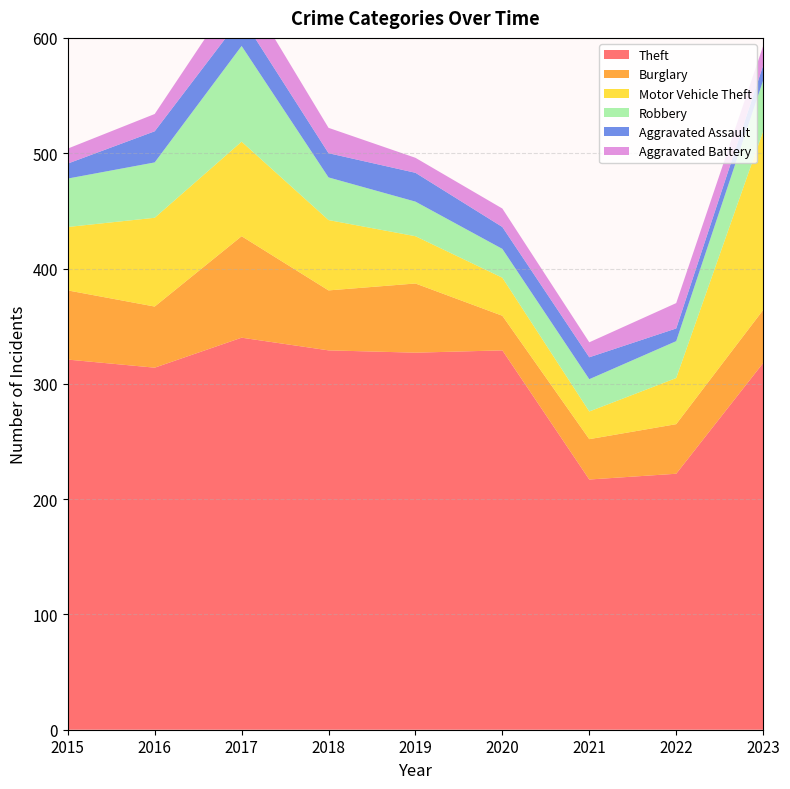

Reading right to left, what are all the values shown in this chart?

Theft: 2023=318	2022=222	2021=217	2020=329	2019=327	2018=329	2017=340	2016=314	2015=321
Burglary: 2023=46	2022=43	2021=35	2020=30	2019=60	2018=52	2017=88	2016=53	2015=60
Motor Vehicle Theft: 2023=155	2022=40	2021=24	2020=33	2019=41	2018=61	2017=82	2016=77	2015=55
Robbery: 2023=44	2022=32	2021=28	2020=25	2019=30	2018=37	2017=83	2016=48	2015=42
Aggravated Assault: 2023=13	2022=11	2021=19	2020=19	2019=25	2018=21	2017=25	2016=27	2015=13
Aggravated Battery: 2023=17	2022=22	2021=13	2020=16	2019=13	2018=22	2017=29	2016=15	2015=13